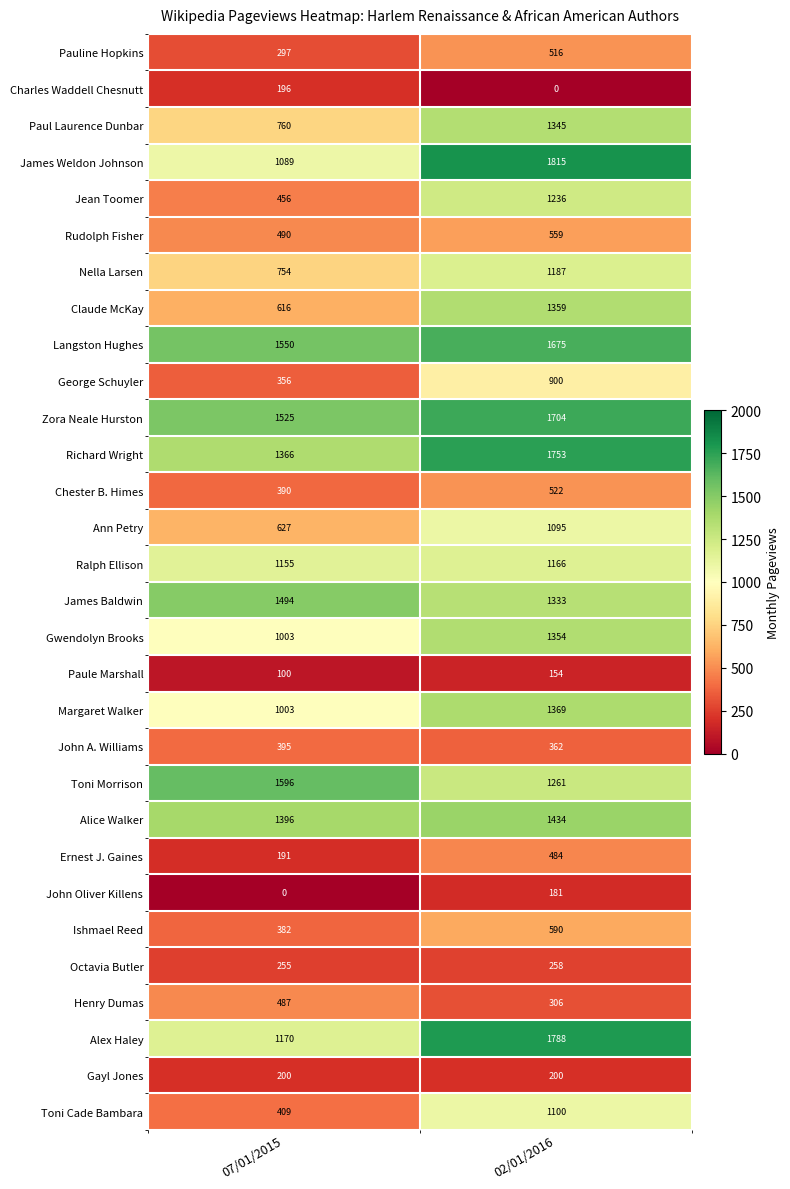

What is the difference between the highest and lowest values at 02/01/2016?

1815